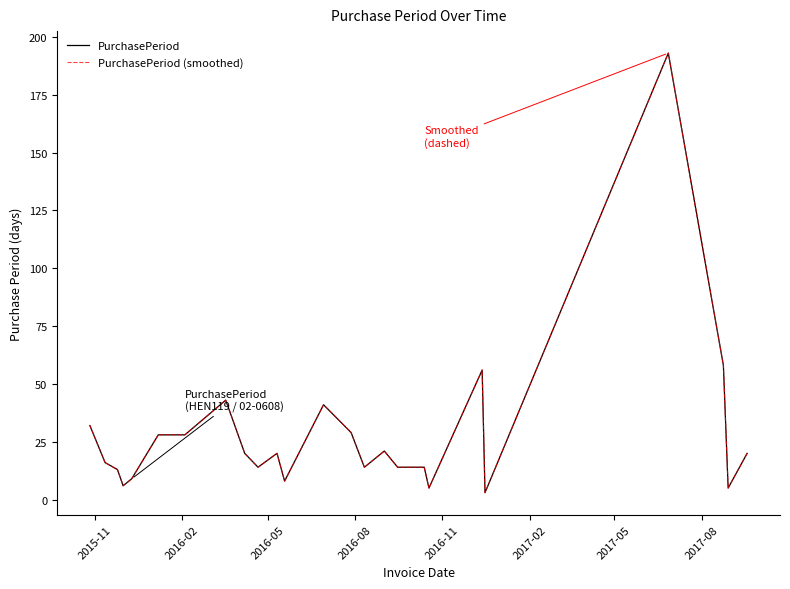

List the series in order of their peak value, lowest first.

PurchasePeriod, PurchasePeriod (smoothed)